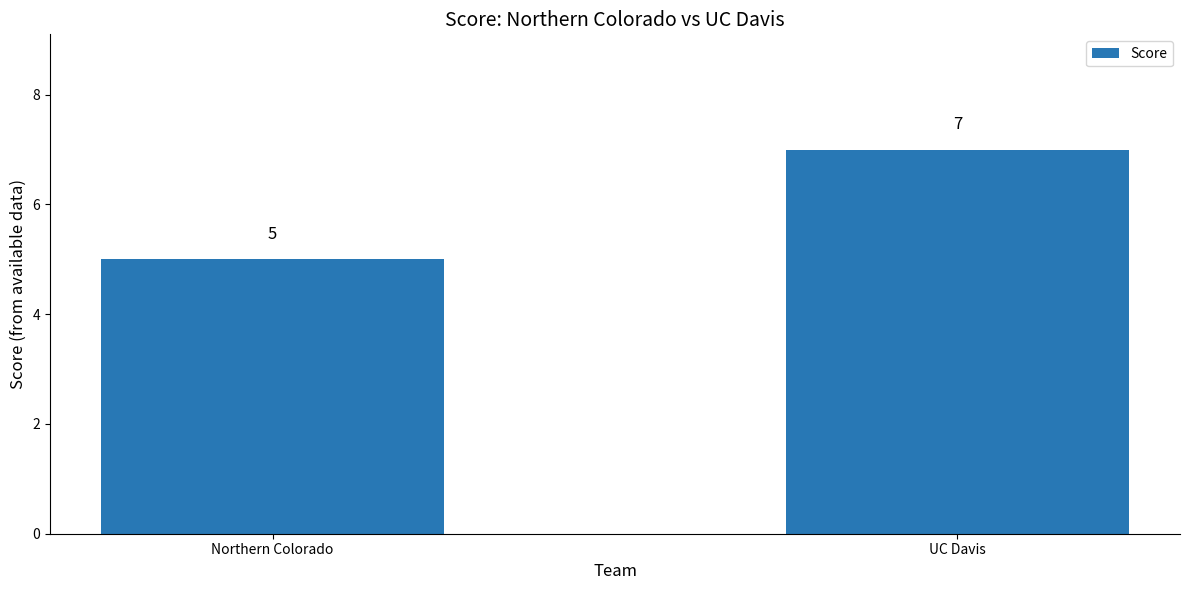

The value at UC Davis is 7. True or false?

True